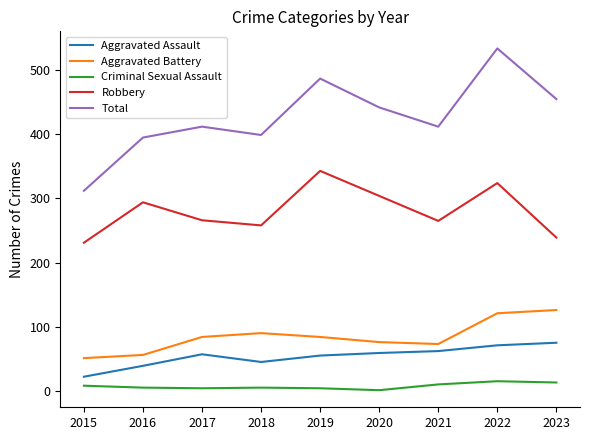

The Robbery series shows 266 at 2017. True or false?

True